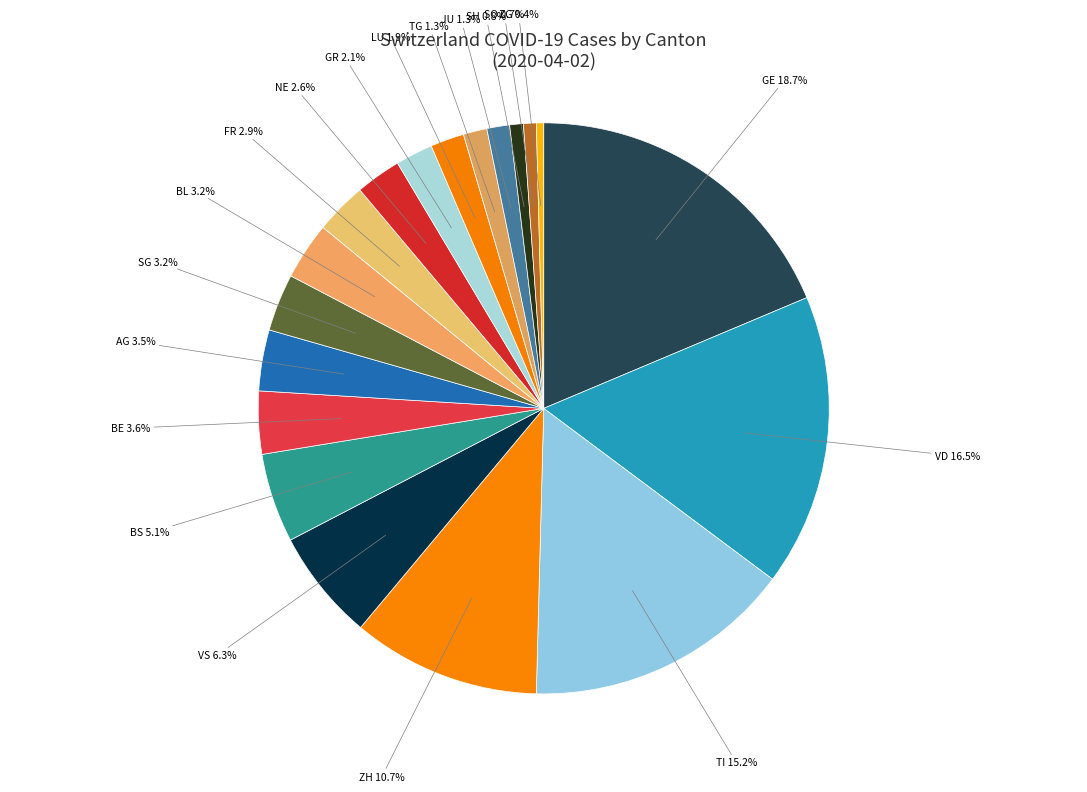

To the nearest percent, what is the combined percentage of AG and VS?

10%